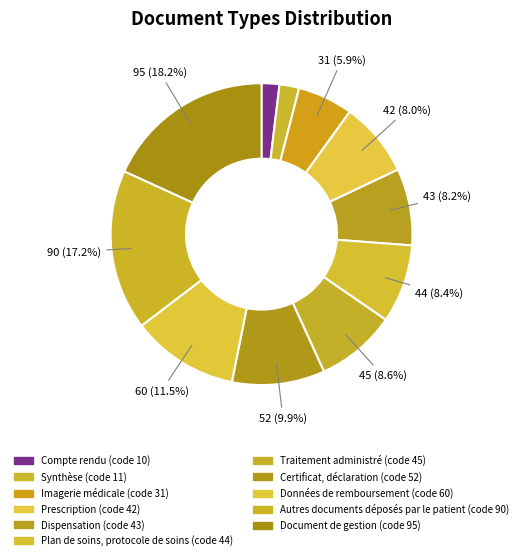

What is the largest slice in the pie chart?

Document de gestion